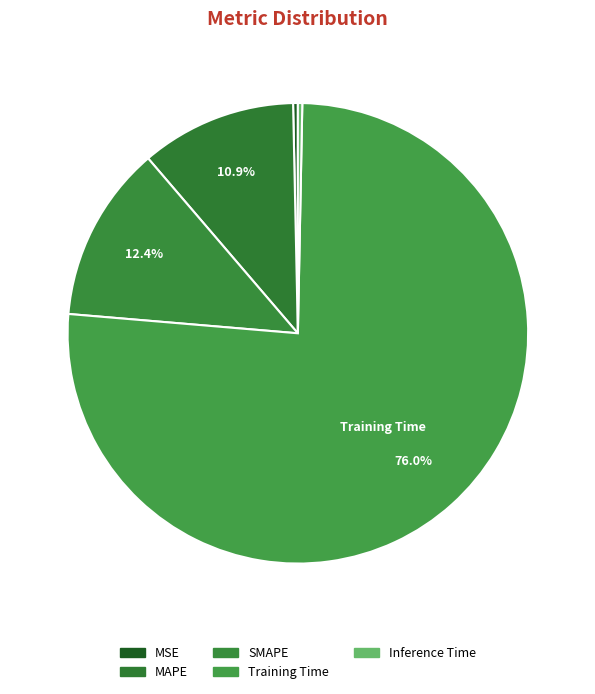

The SMAPE slice represents 12% of the pie. True or false?

True